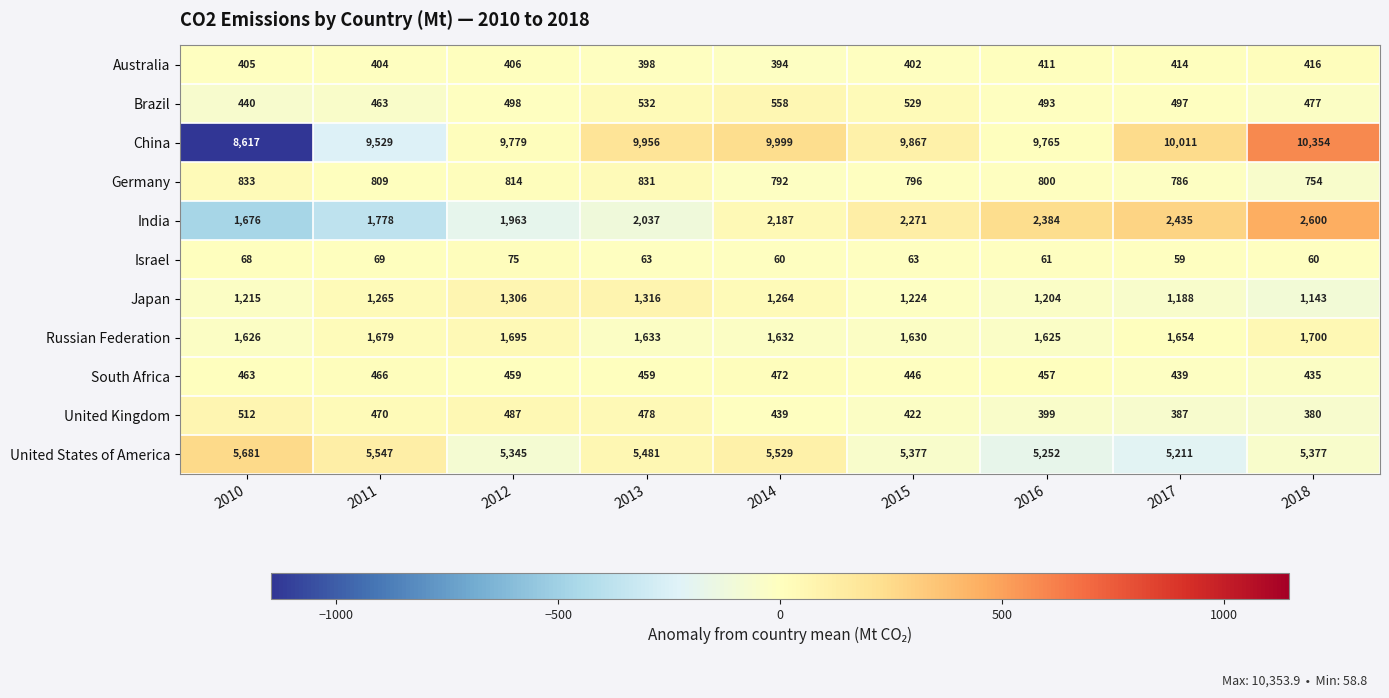

At which category is the sum across all series the highest?

2018